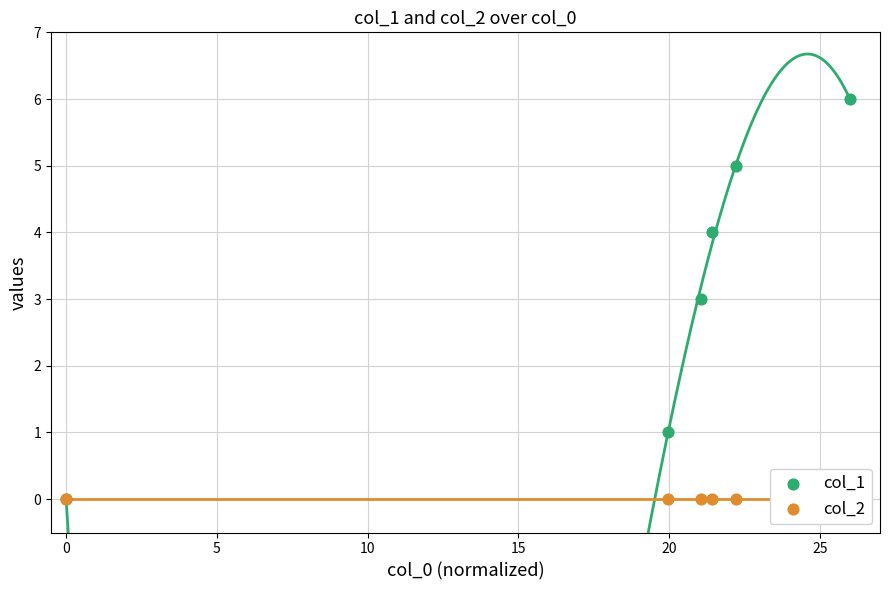

Which series reaches the minimum Y coordinate?

col_1